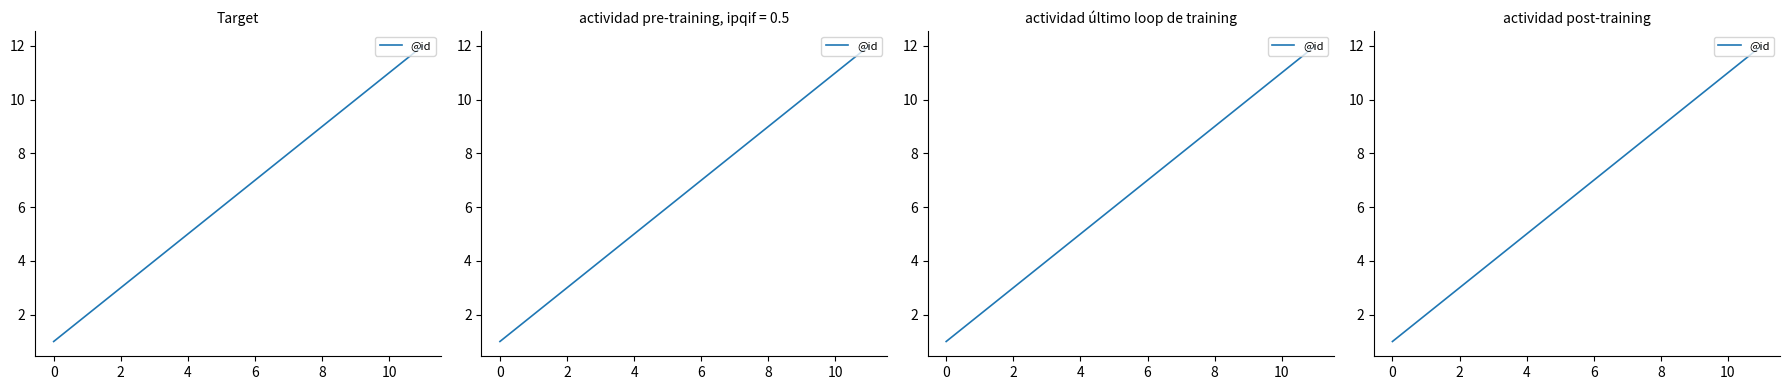

Reading right to left, transcribe all the data shown in this chart.

12	11	10	9	8	7	6	5	4	3	2	1